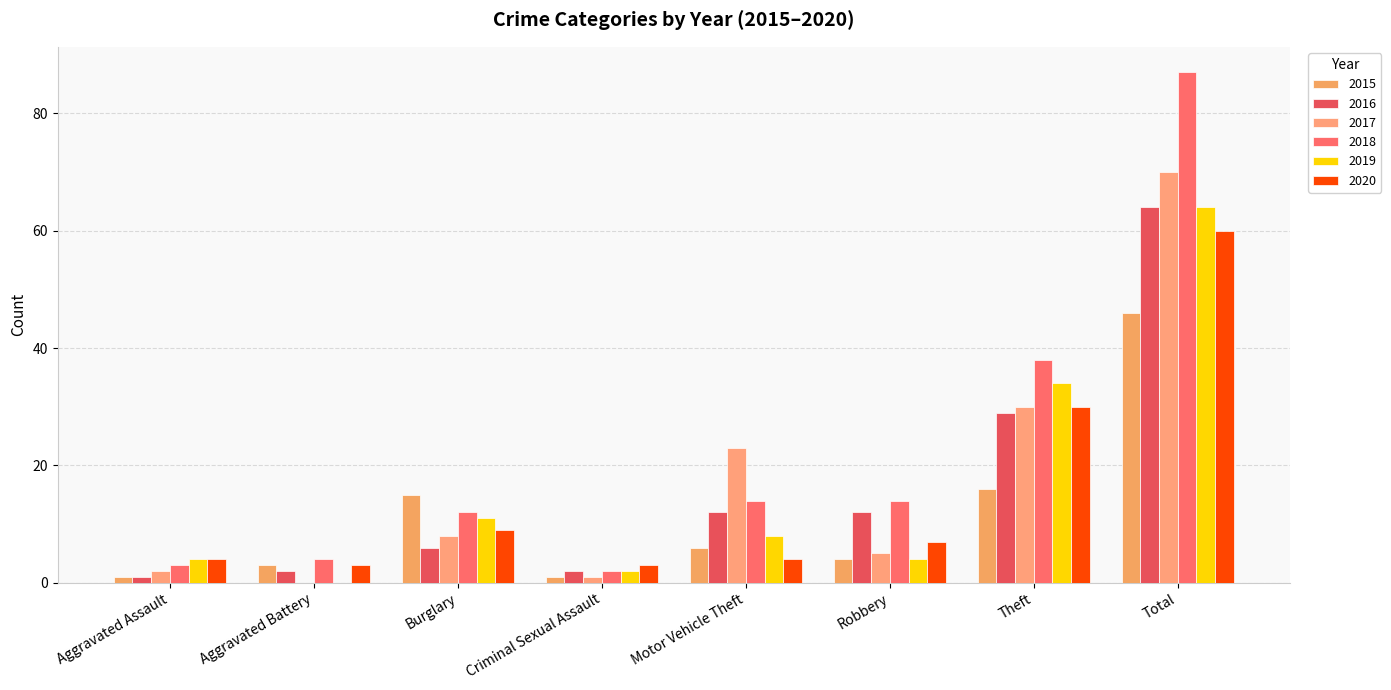

How many groups of bars are there?

8